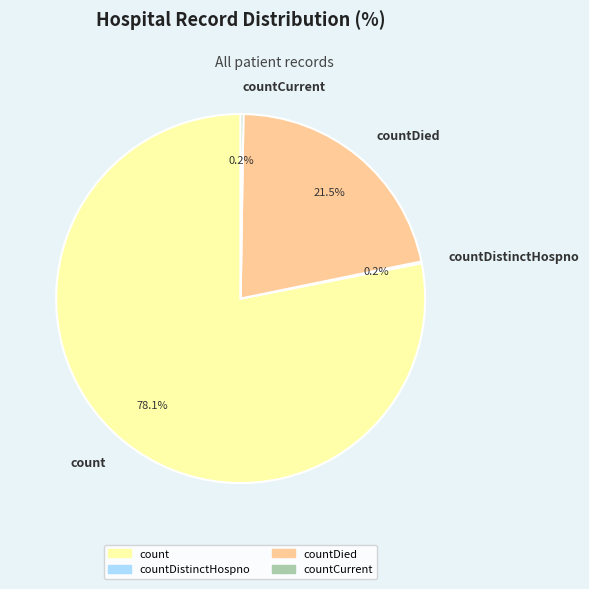

What percentage do countDied and count together represent?

99.6%